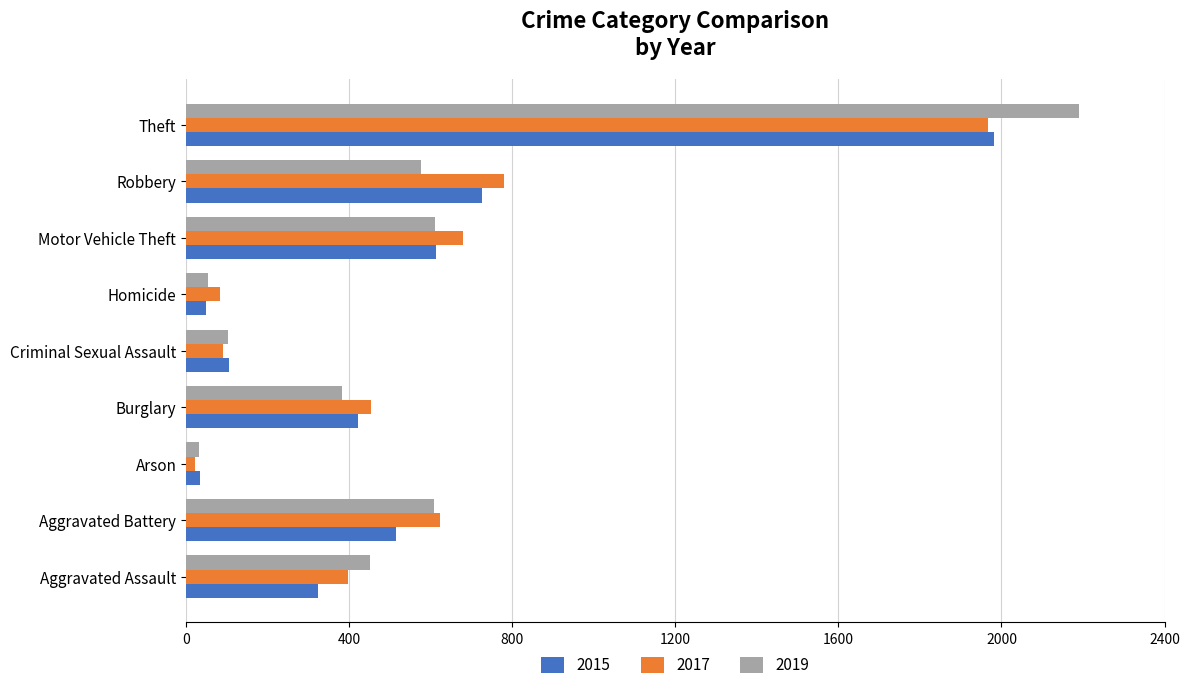

What is the sum of all 2019 values?

5008